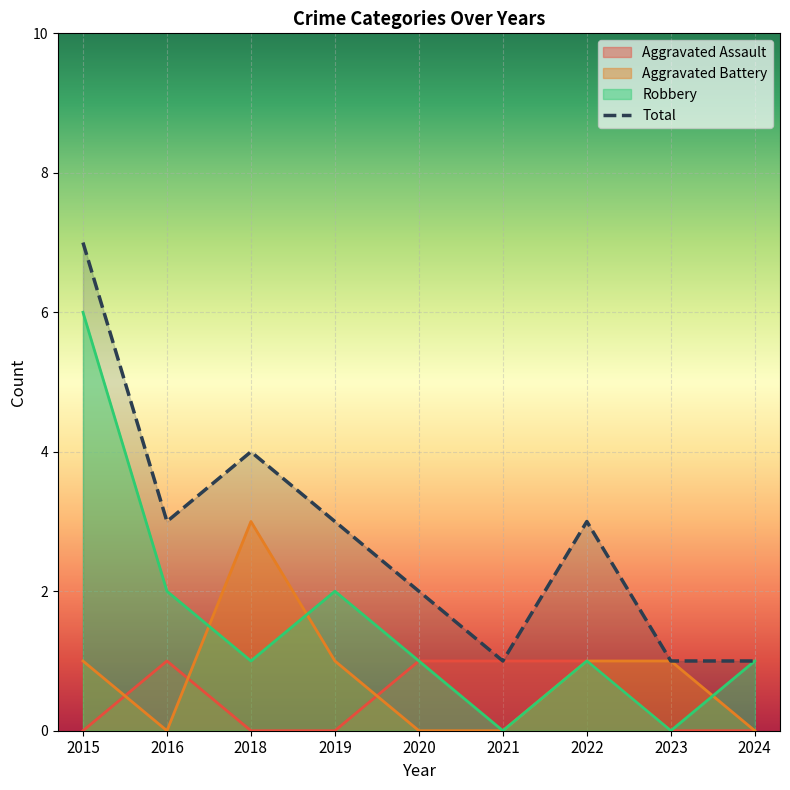

Count the number of data series in this chart.

4